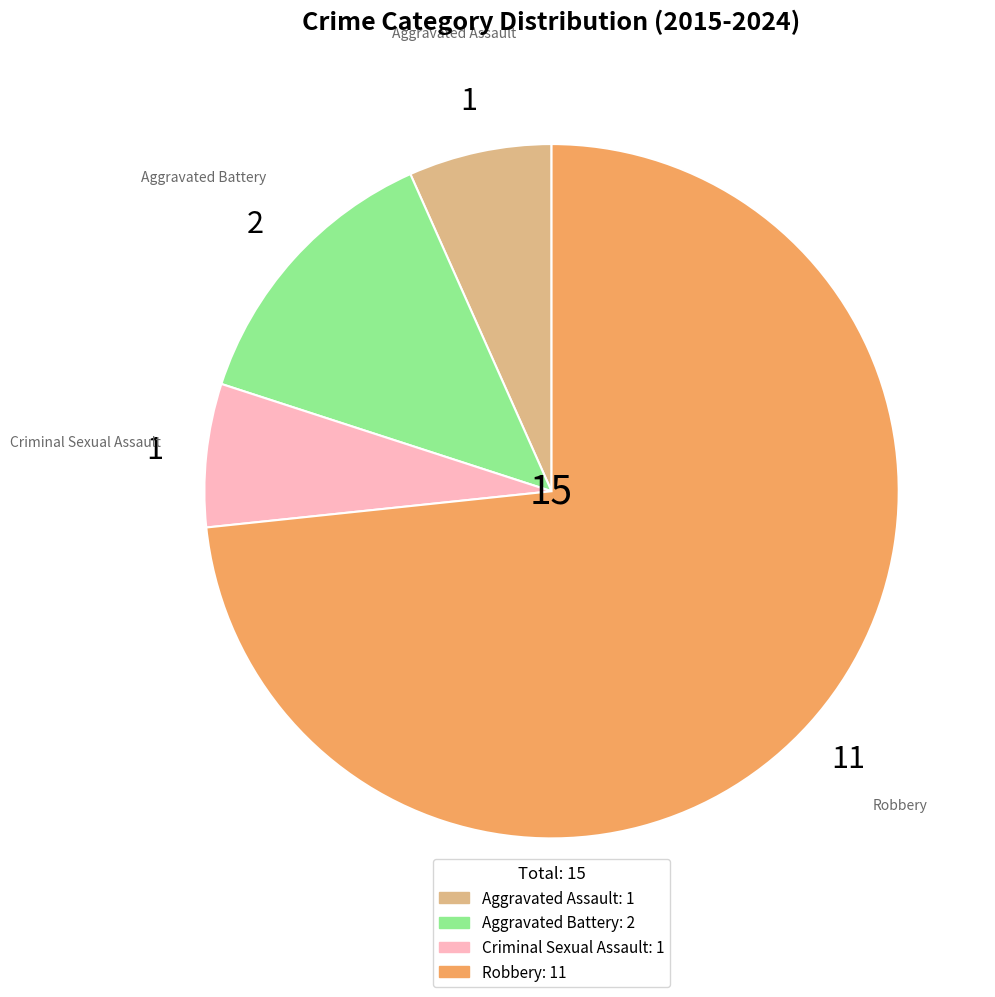

Is the sum of Criminal Sexual Assault and Aggravated Assault greater than half?

No